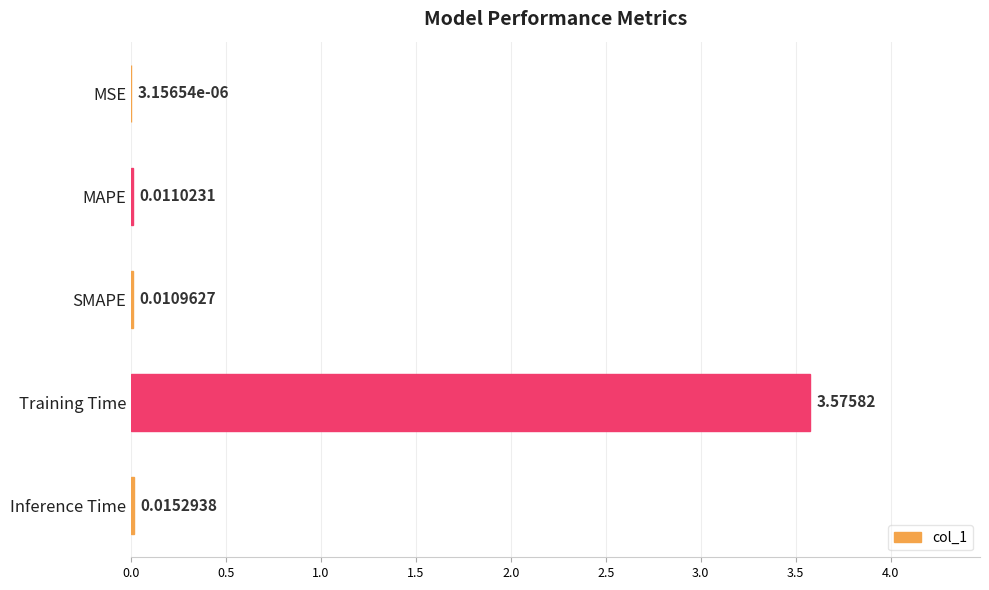

Are the bars horizontal?

Yes